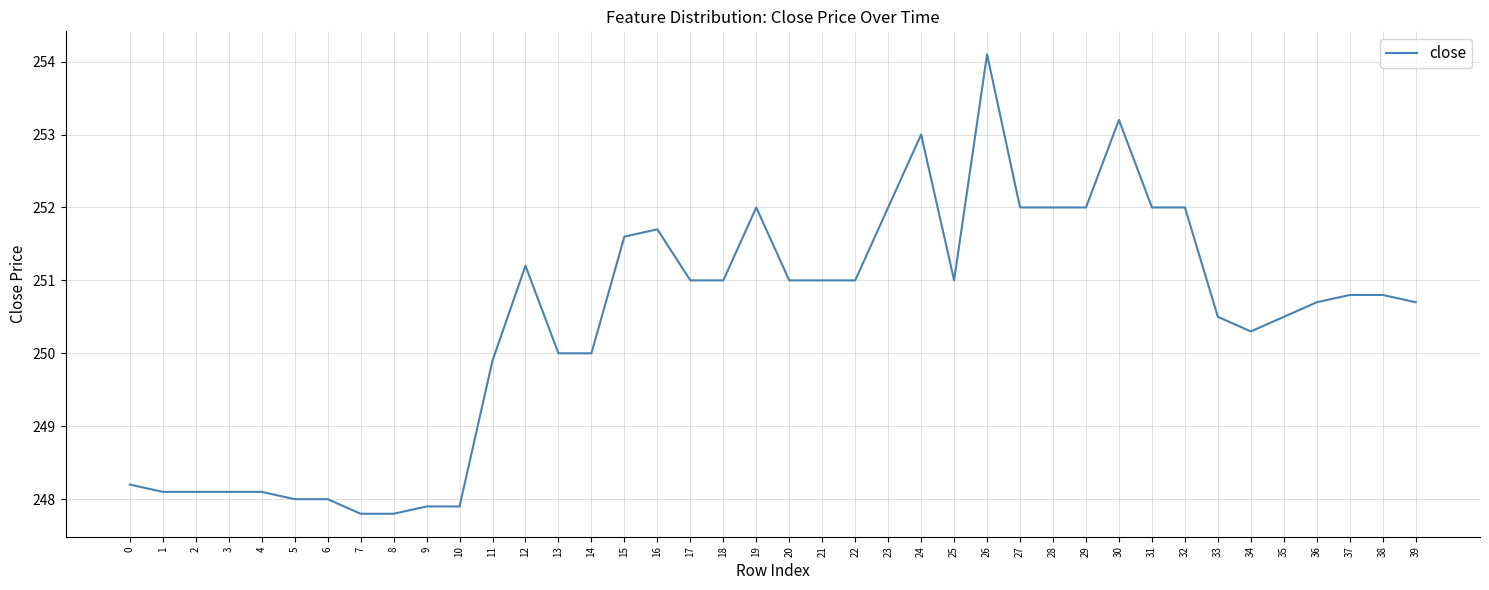

What is the average value?

250.4